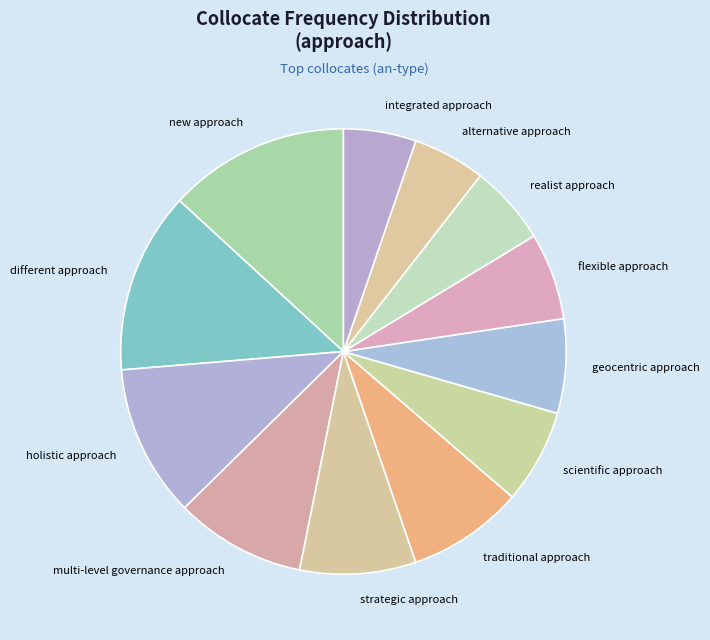

Is multi-level governance approach the majority of the pie?

No